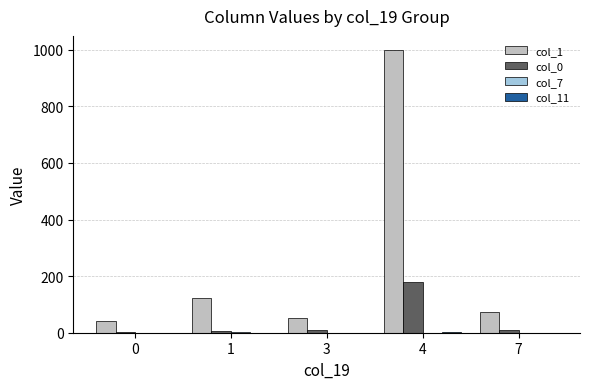

The value of col_1 at 4 is 999. True or false?

True